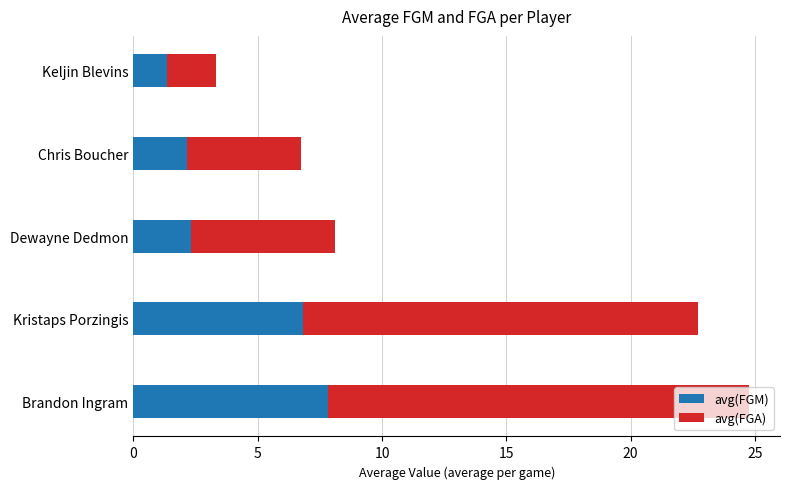

What is the difference between the maximum and minimum values in the avg(FGM) series?

6.5